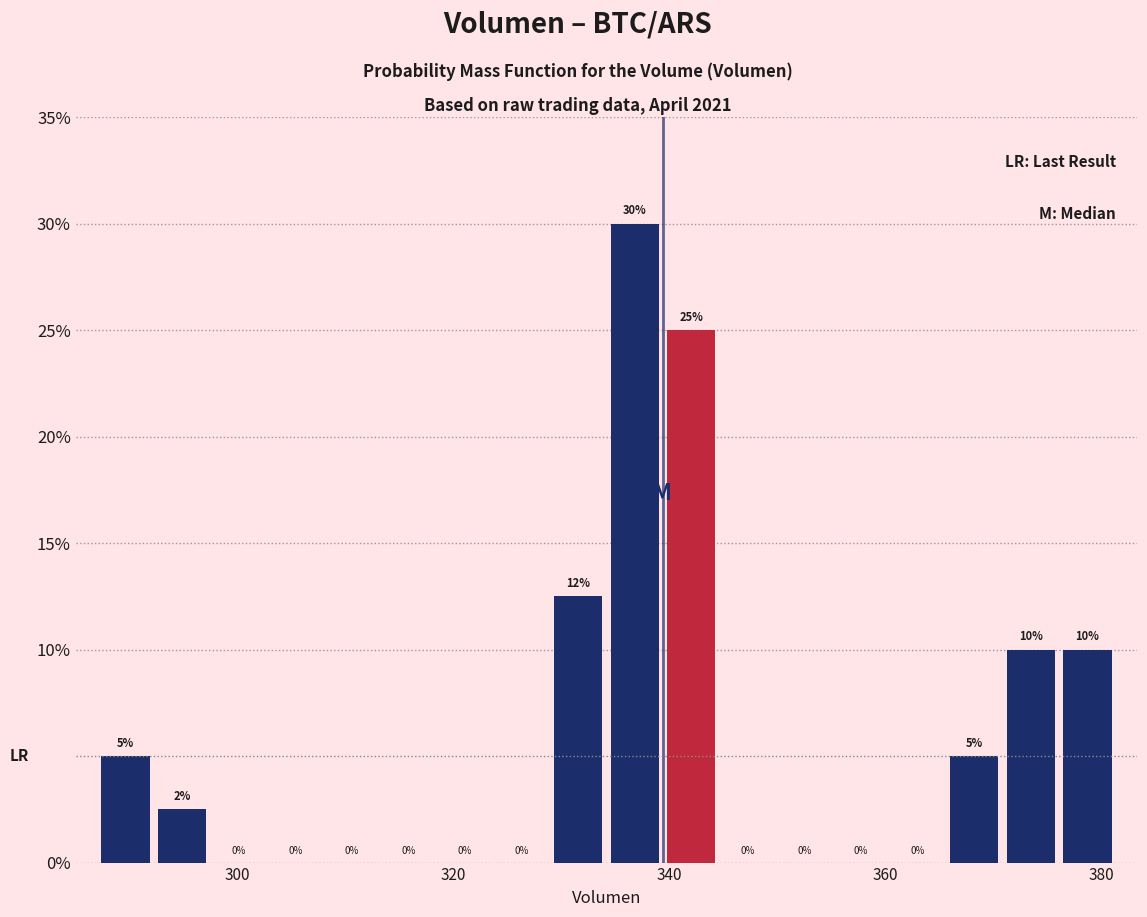

Read against the x-axis, roughly where is the centre of the tallest bar?

336